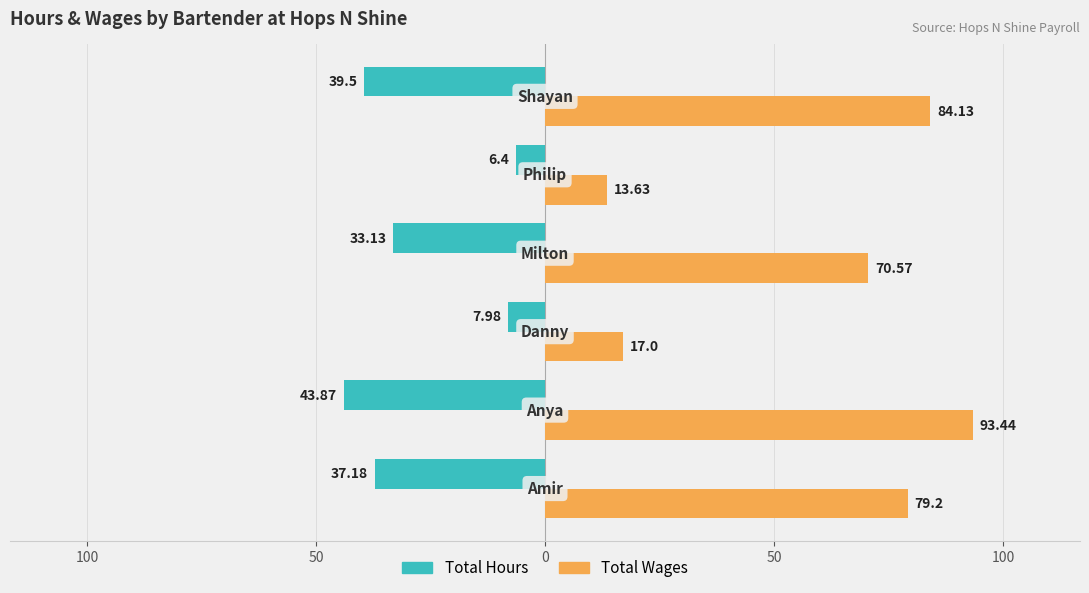

What are all the series names shown in the legend?

Total Hours, Total Wages